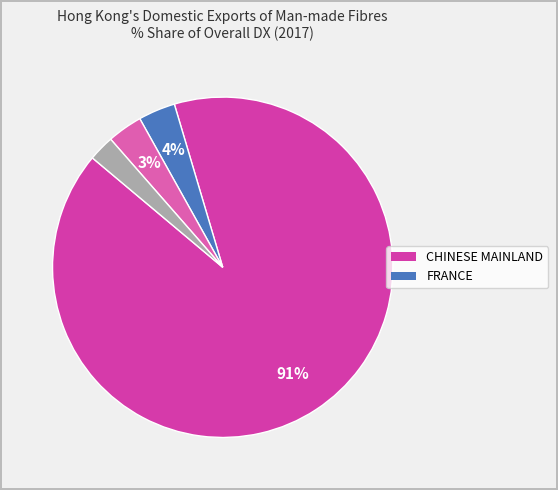

To the nearest percent, what is the average slice percentage?

25%